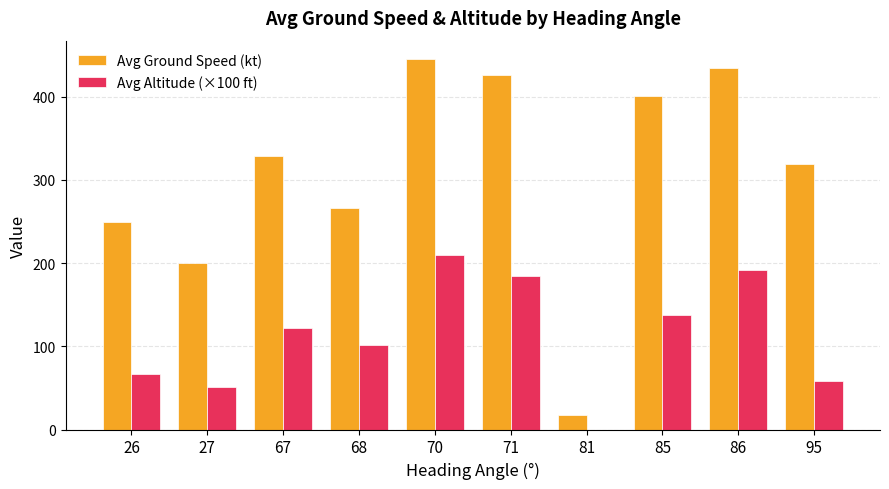

Which series has the largest total across all categories?

Avg Ground Speed (kt)